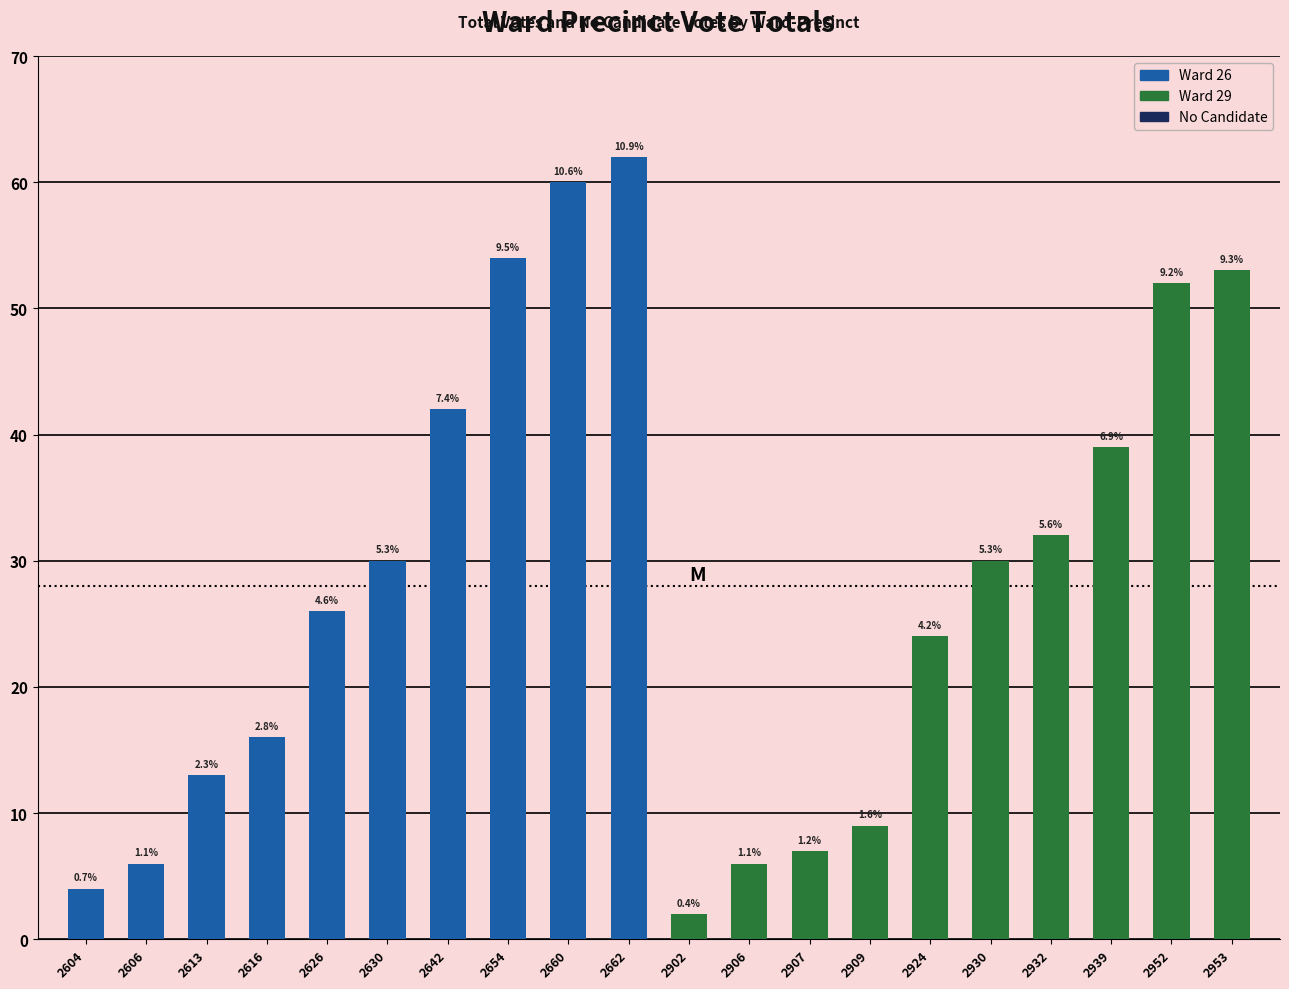

Reading right to left, extract all data points from this chart.

total: 2953=53	2952=52	2939=39	2932=32	2930=30	2924=24	2909=9	2907=7	2906=6	2902=2	2662=62	2660=60	2654=54	2642=42	2630=30	2626=26	2616=16	2613=13	2606=6	2604=4
No Candidate: 2953=0	2952=0	2939=0	2932=0	2930=0	2924=0	2909=0	2907=0	2906=0	2902=0	2662=0	2660=0	2654=0	2642=0	2630=0	2626=0	2616=0	2613=0	2606=0	2604=0